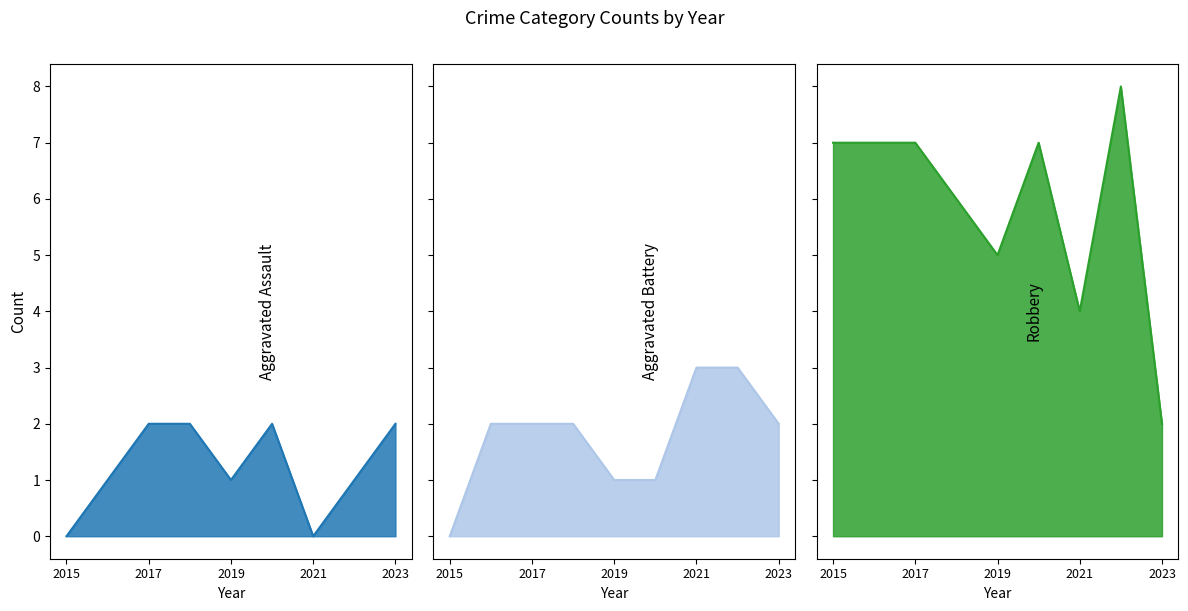

Reading left to right, transcribe all the data shown in this chart.

Aggravated Assault: 2015=0	2016=1	2017=2	2018=2	2019=1	2020=2	2021=0	2022=1	2023=2
Aggravated Battery: 2015=0	2016=2	2017=2	2018=2	2019=1	2020=1	2021=3	2022=3	2023=2
Robbery: 2015=7	2016=7	2017=7	2018=6	2019=5	2020=7	2021=4	2022=8	2023=2